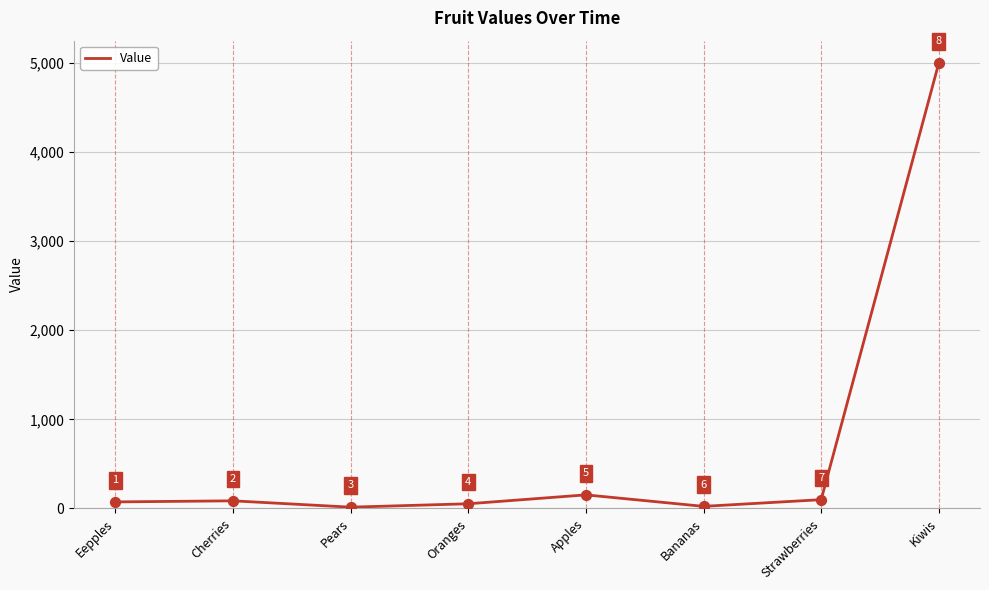

Between Cherries and Kiwis, which is larger?

Kiwis